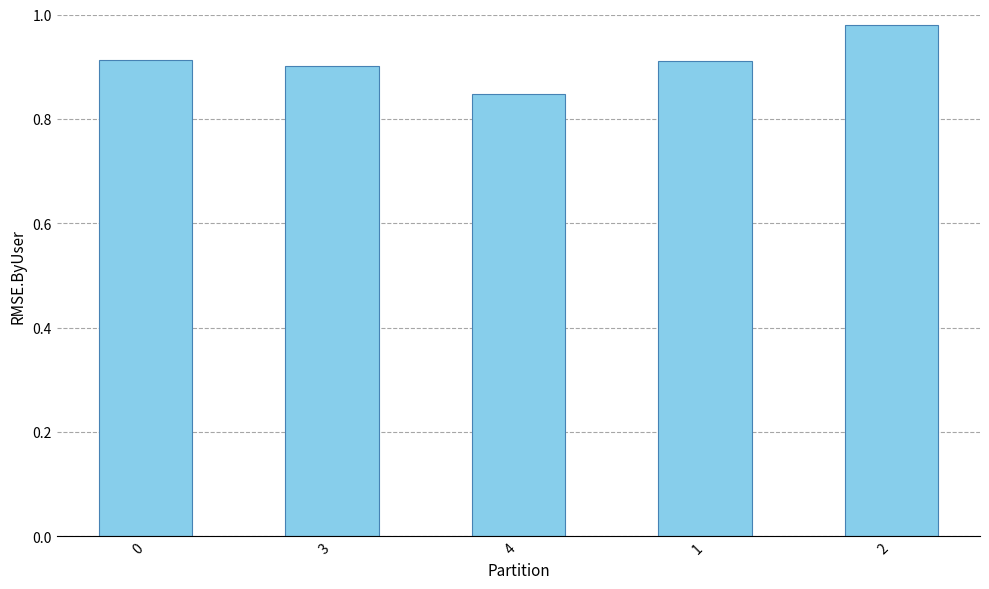

How many bars are there in total?

5